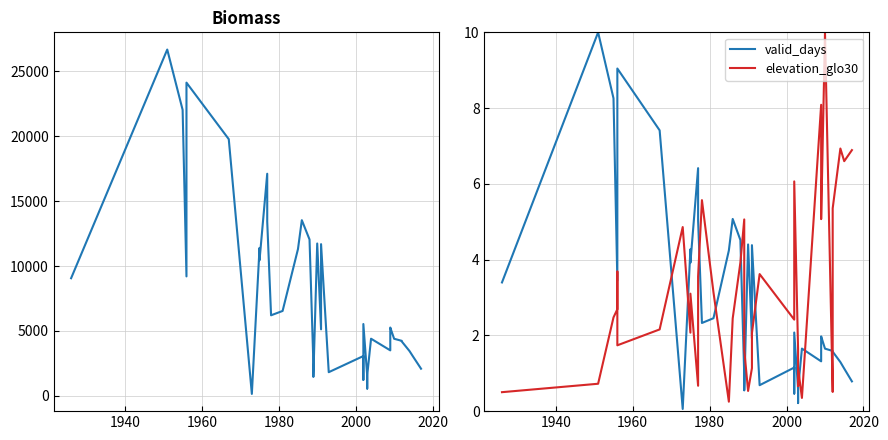

Reading left to right, transcribe all the data shown in this chart.

valid_days: 3.4	10.0	8.3	3.5	8.7	9.0	7.4	0.1	4.3	3.9	6.4	5.0	2.3	2.5	4.2	5.1	4.5	1.0	0.5	4.4	1.9	4.4	0.7	1.2	0.5	2.1	0.6	0.2	0.6	1.7	1.3	1.8	2.0	1.6	1.6	1.6	1.6	1.3	1.1	0.8
elevation_glo30: 0.5	0.7	2.5	2.7	3.7	1.7	2.2	4.9	2.1	3.1	0.7	3.6	5.6	3.1	0.2	2.4	3.9	5.1	1.6	0.5	1.1	2.1	3.6	2.4	2.6	6.1	1.6	0.7	1.1	0.3	8.1	5.9	5.1	10.0	0.5	2.1	5.4	6.9	6.6	6.9